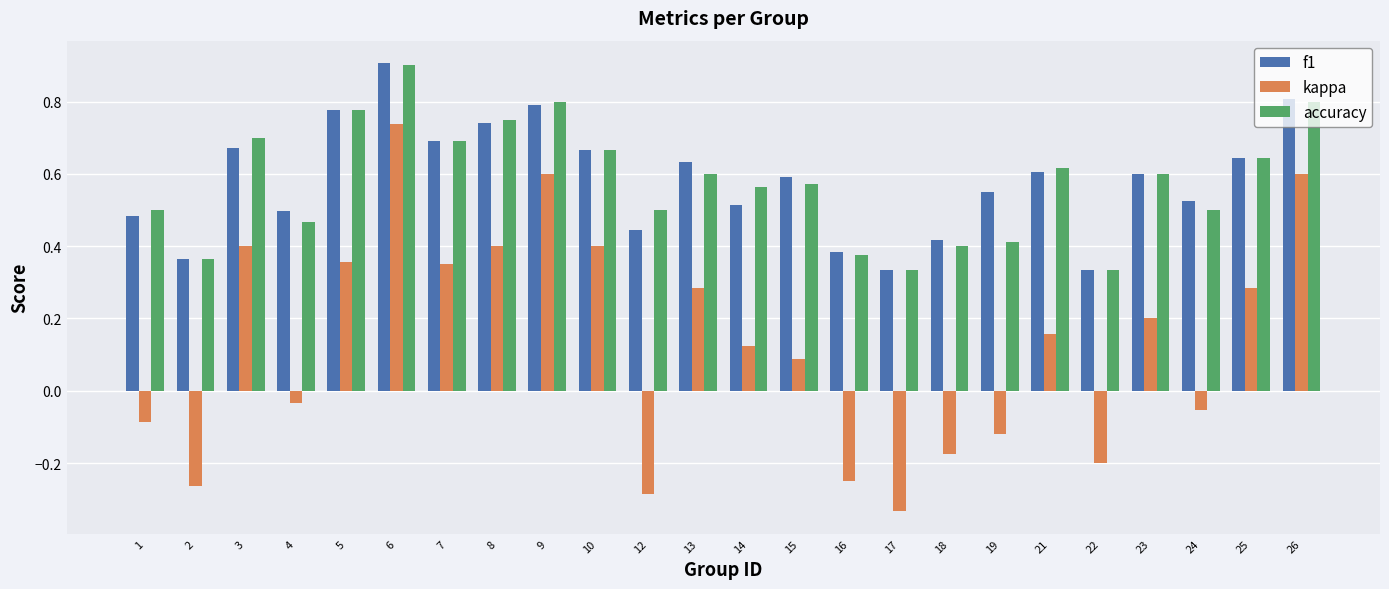

The value of accuracy at 10 is 0.2. True or false?

False